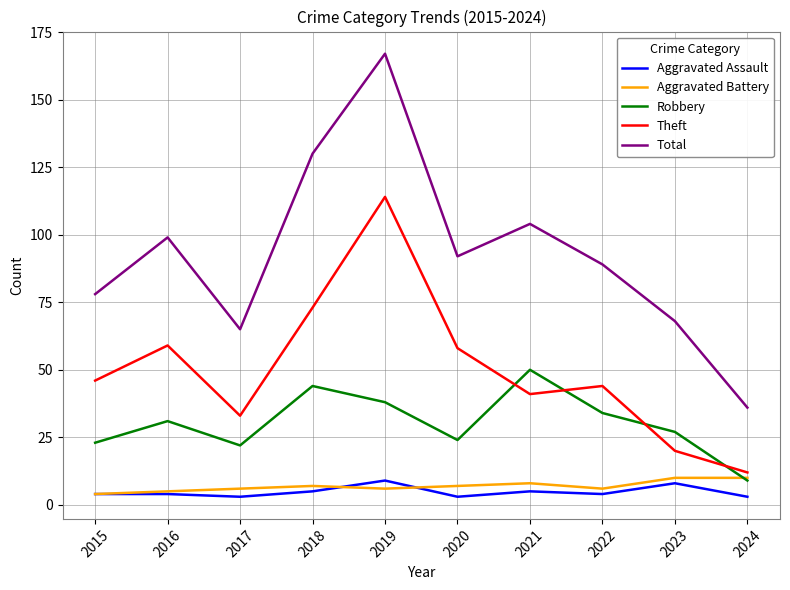

At how many categories does at least one series exceed 126?

2